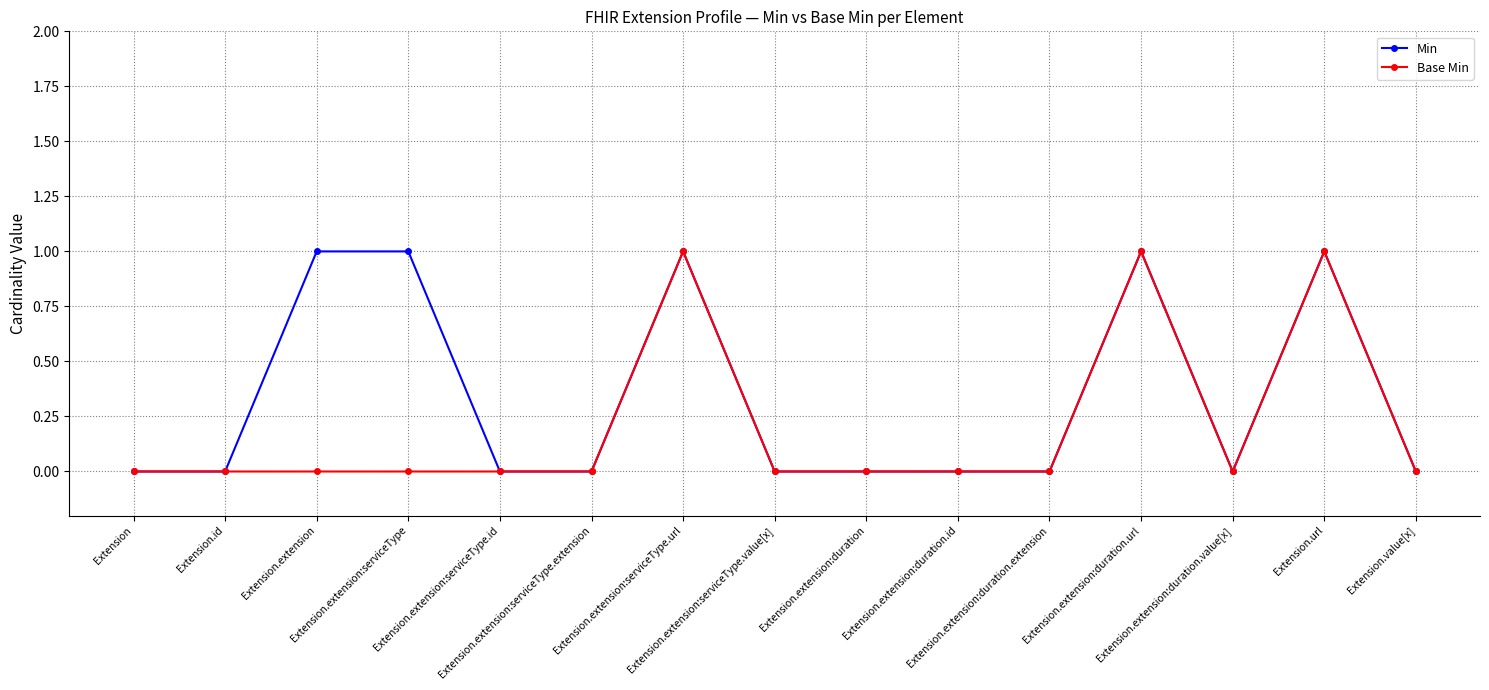

What is the label of the 10th point from the left?

Extension.extension:duration.id